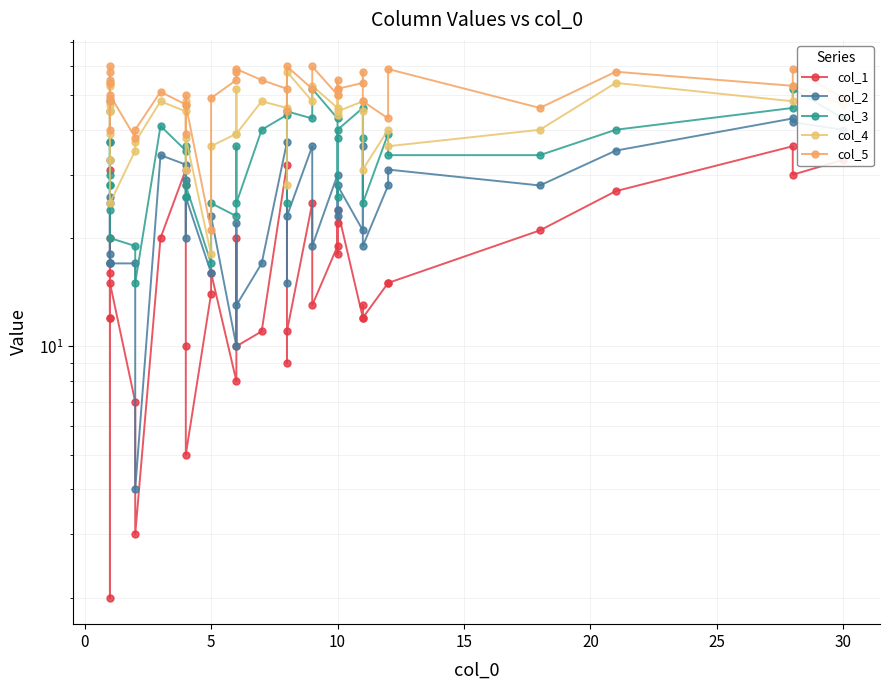

What is the approximate value of col_3 at 28, to the nearest 10?

40